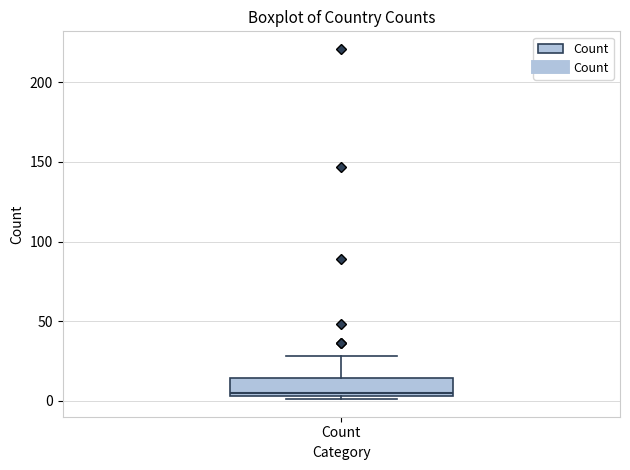

Transcribe this box plot: give where the median line is, the range the box spans, and where the two whiskers end, as read against the y-axis. The values are not printed on the chart, so give them approximately, as read against the axis.

median 5 (just above the box's lower edge), box 5 to 15, whiskers 0 to 30